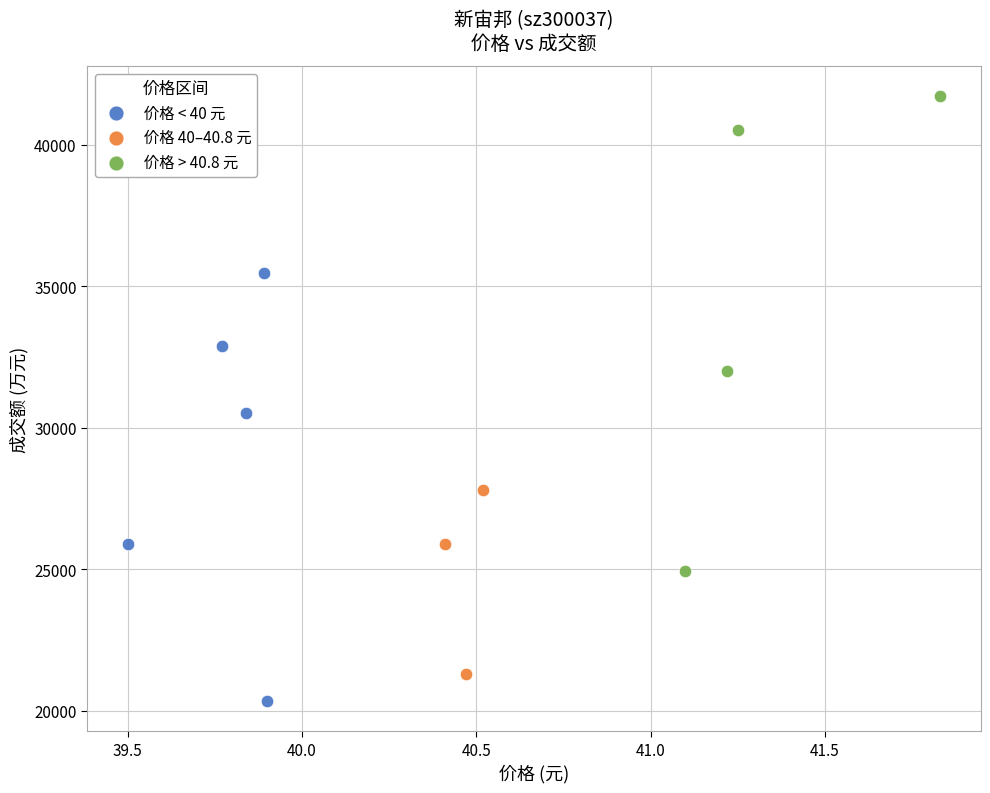

Which series contains the highest Y value?

价格 > 40.8 元